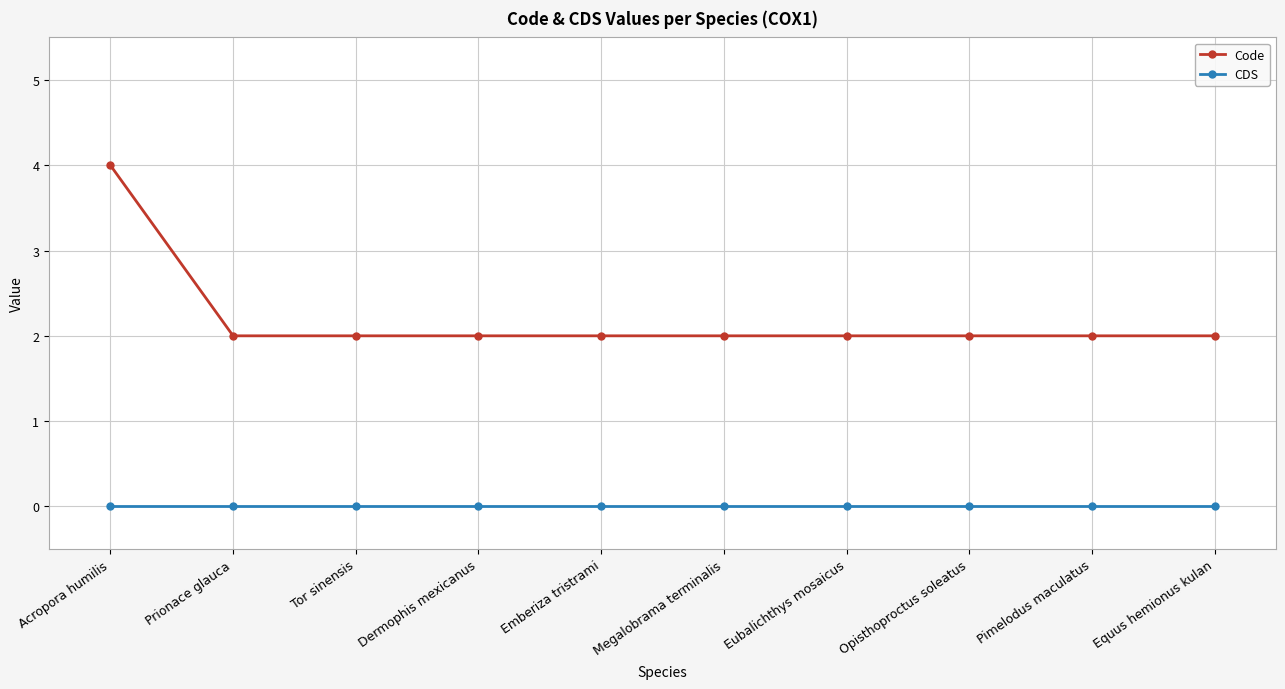

What is the value of the Code point at the 3rd from the left?

2